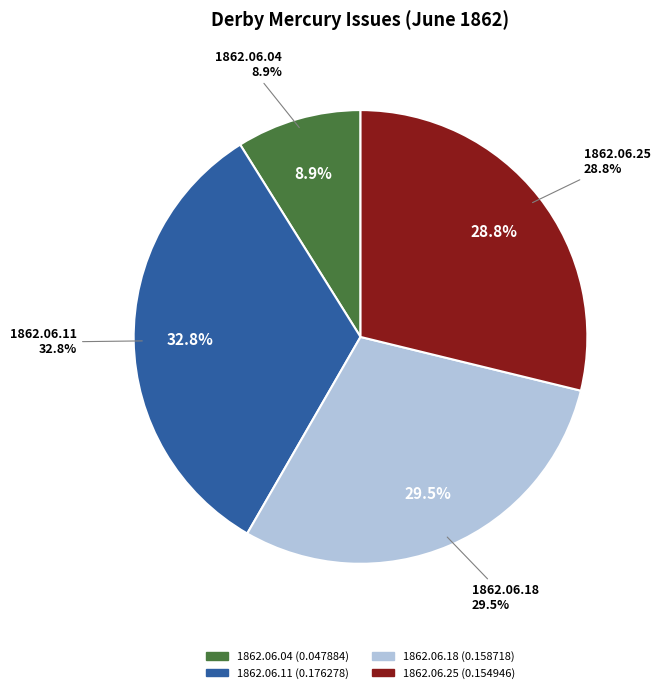

To the nearest percent, what percentage of the pie is 1862.06.18_DerbyMercury?

30%